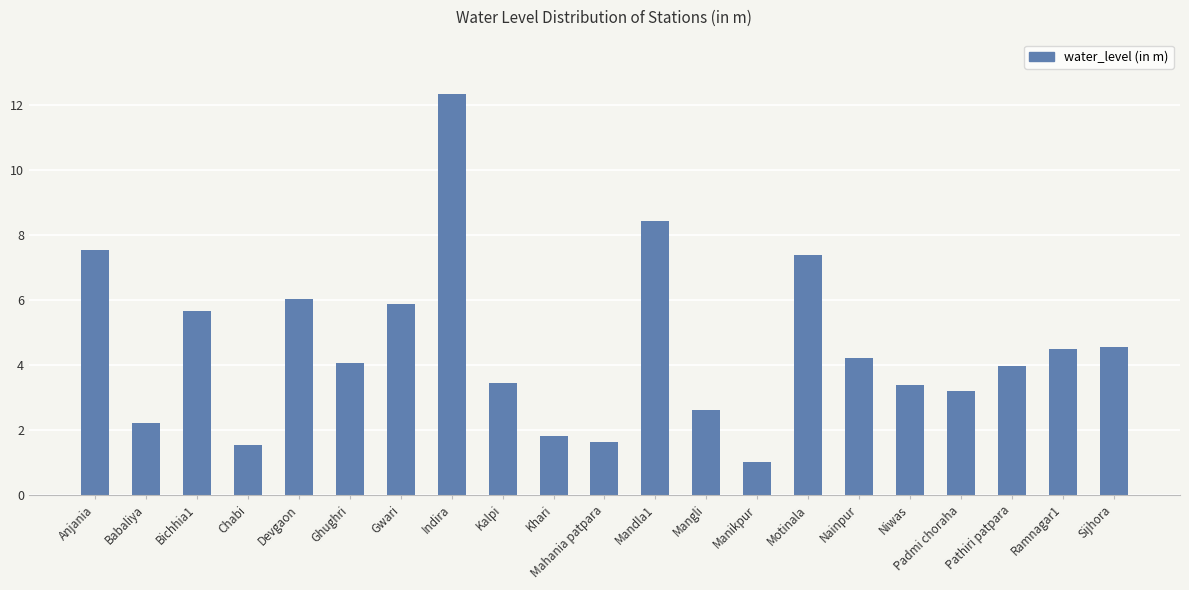

The chart shows a value of 6.6 at Sijhora. True or false?

False